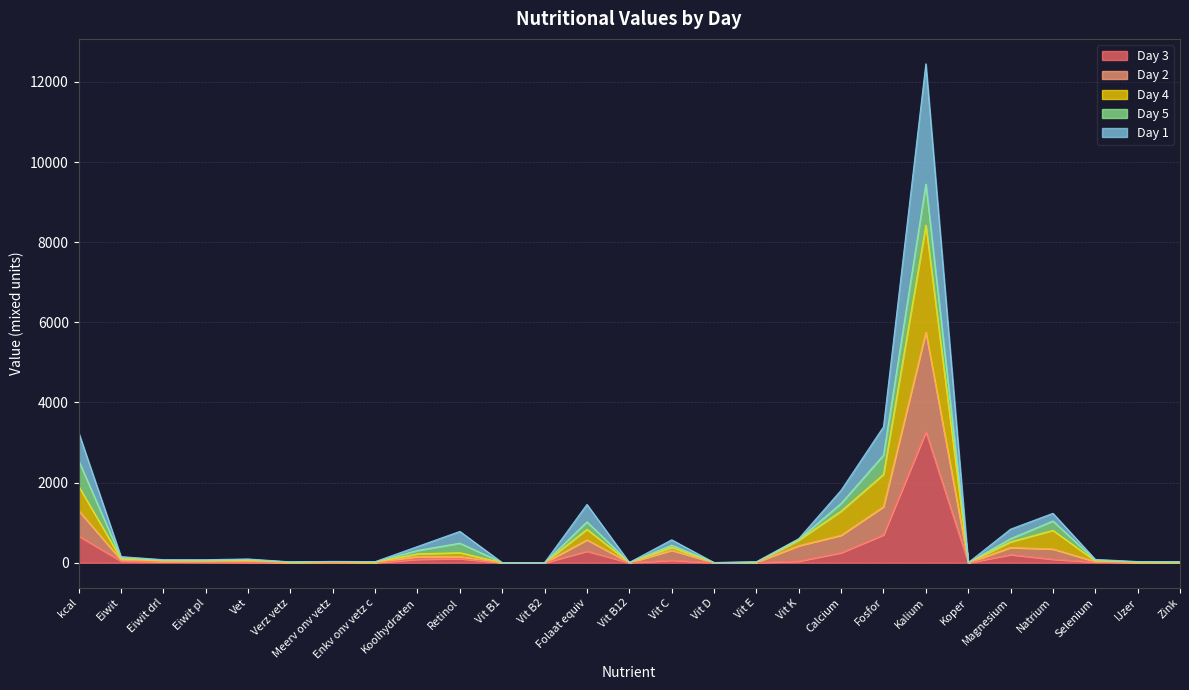

Where does the Day 4 series first go above 62?

kcal